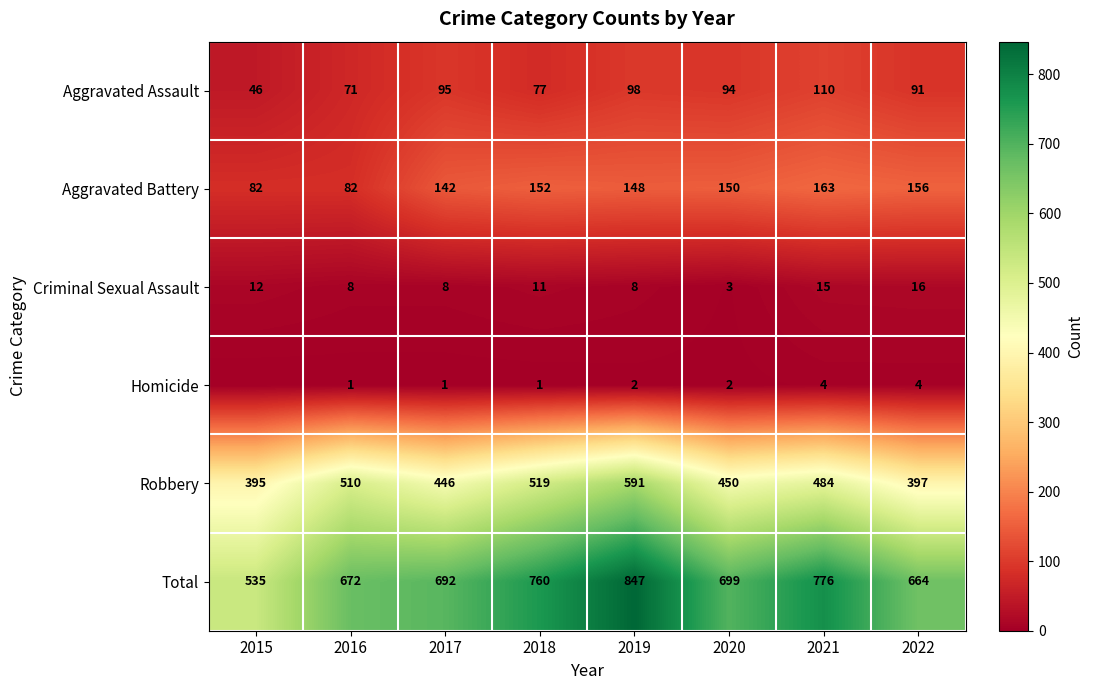

What is the lowest value of the Aggravated Assault series?

46